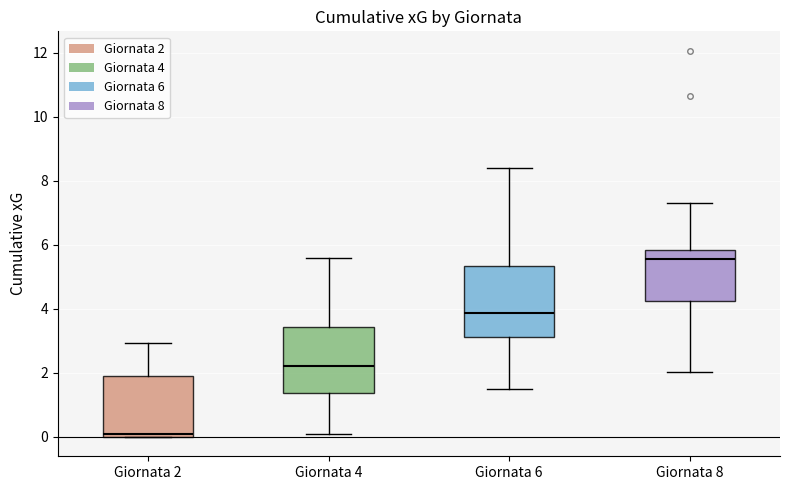

Reading left to right, read every box against the y-axis: the position of its median line, the range the box covers, and the ends of its whiskers. The values are not printed on the chart, so give them approximately, as read against the axis.

Giornata 2: median 0.0 (just above the box's lower edge), box 0.0 to 2.0, whiskers 0.0 to 3.0
Giornata 4: median 2.2, box 1.4 to 3.4, whiskers 0.2 to 5.6
Giornata 6: median 3.8, box 3.2 to 5.4, whiskers 1.6 to 8.4
Giornata 8: median 5.6, box 4.2 to 5.8, whiskers 2.0 to 7.2